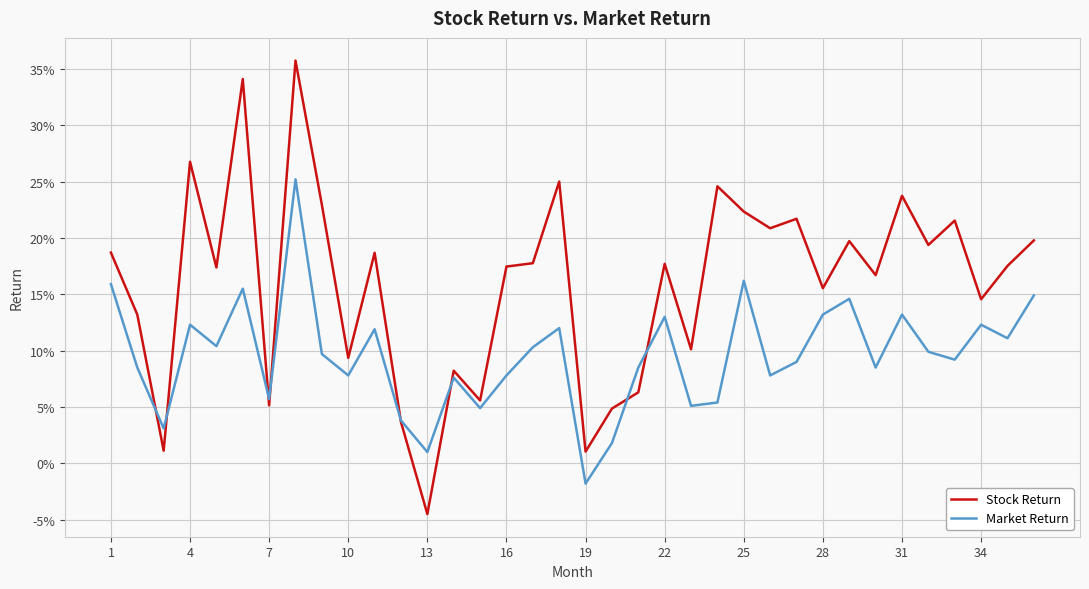

What are all the series names shown in the legend?

Stock Return, Market Return